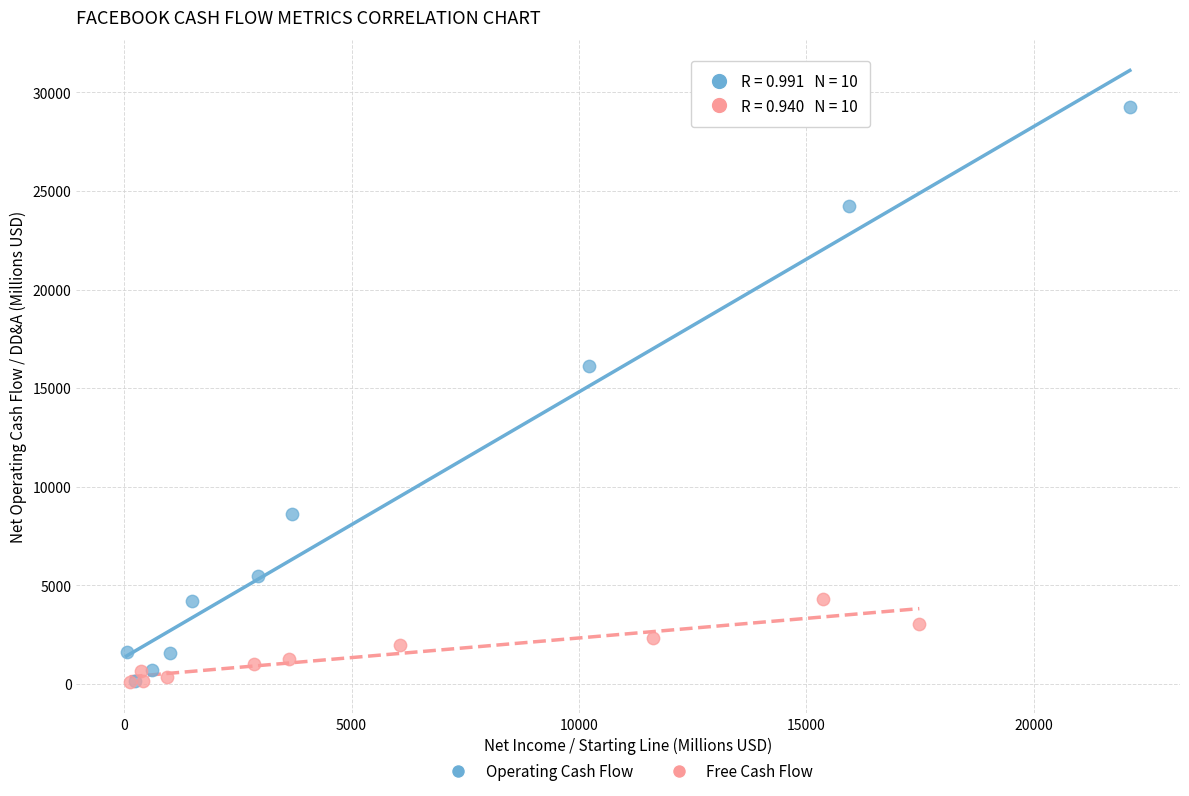

What are all the series names shown in the legend?

Operating Cash Flow, Free Cash Flow